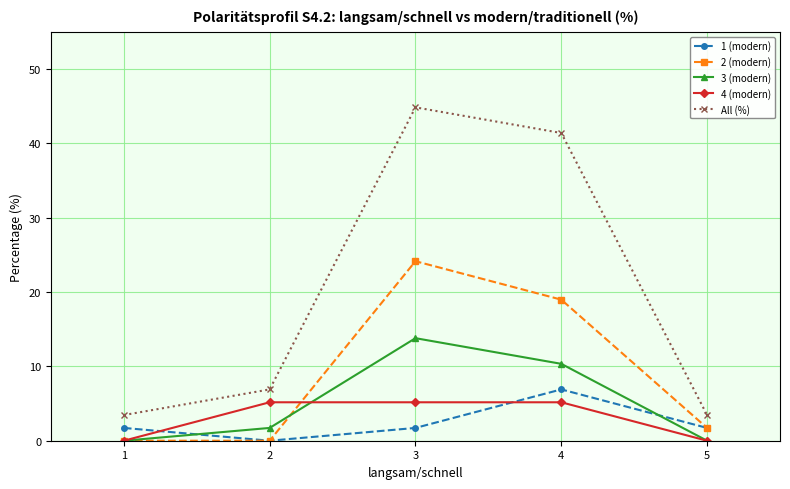

Which category has the highest value in the 1 (modern) series?

4